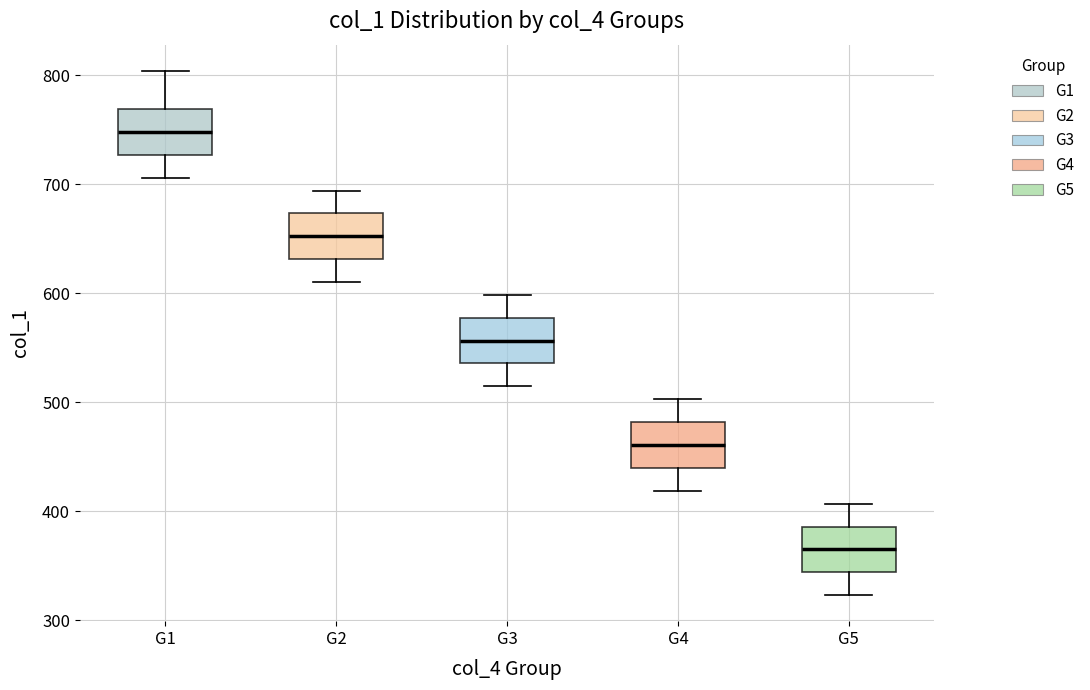

Which box has the highest median line?

G1